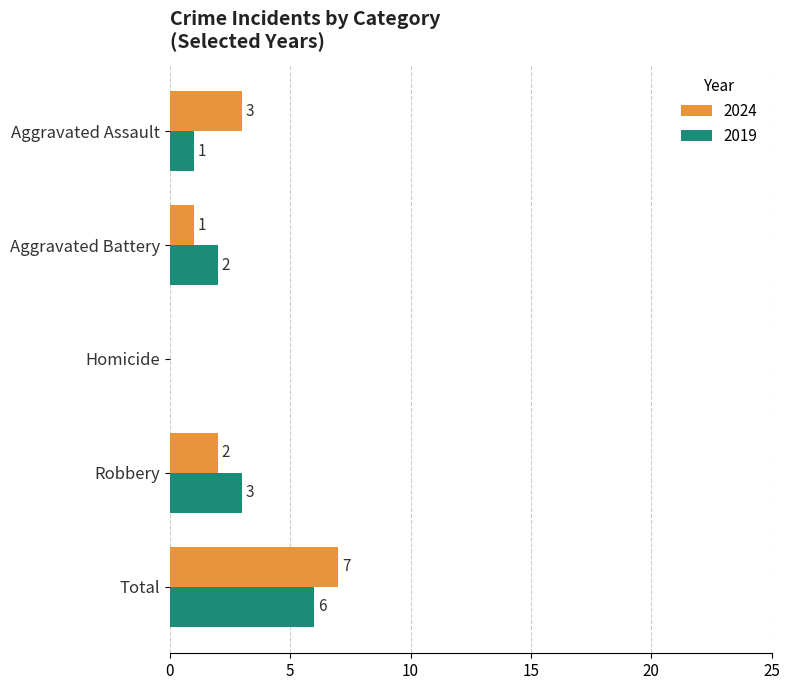

At which category does the chart reach its peak across all series?

Total